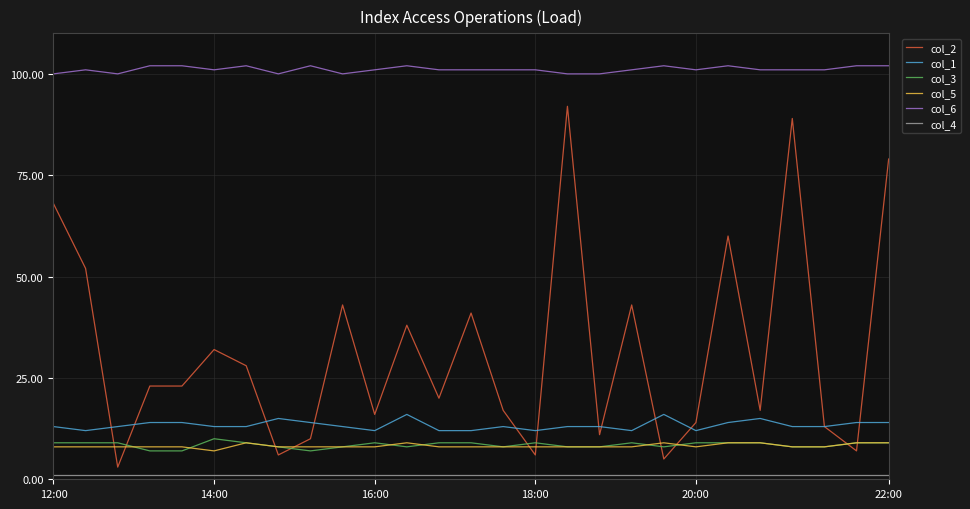

What is the difference between the maximum and minimum values in the col_3 series?

3